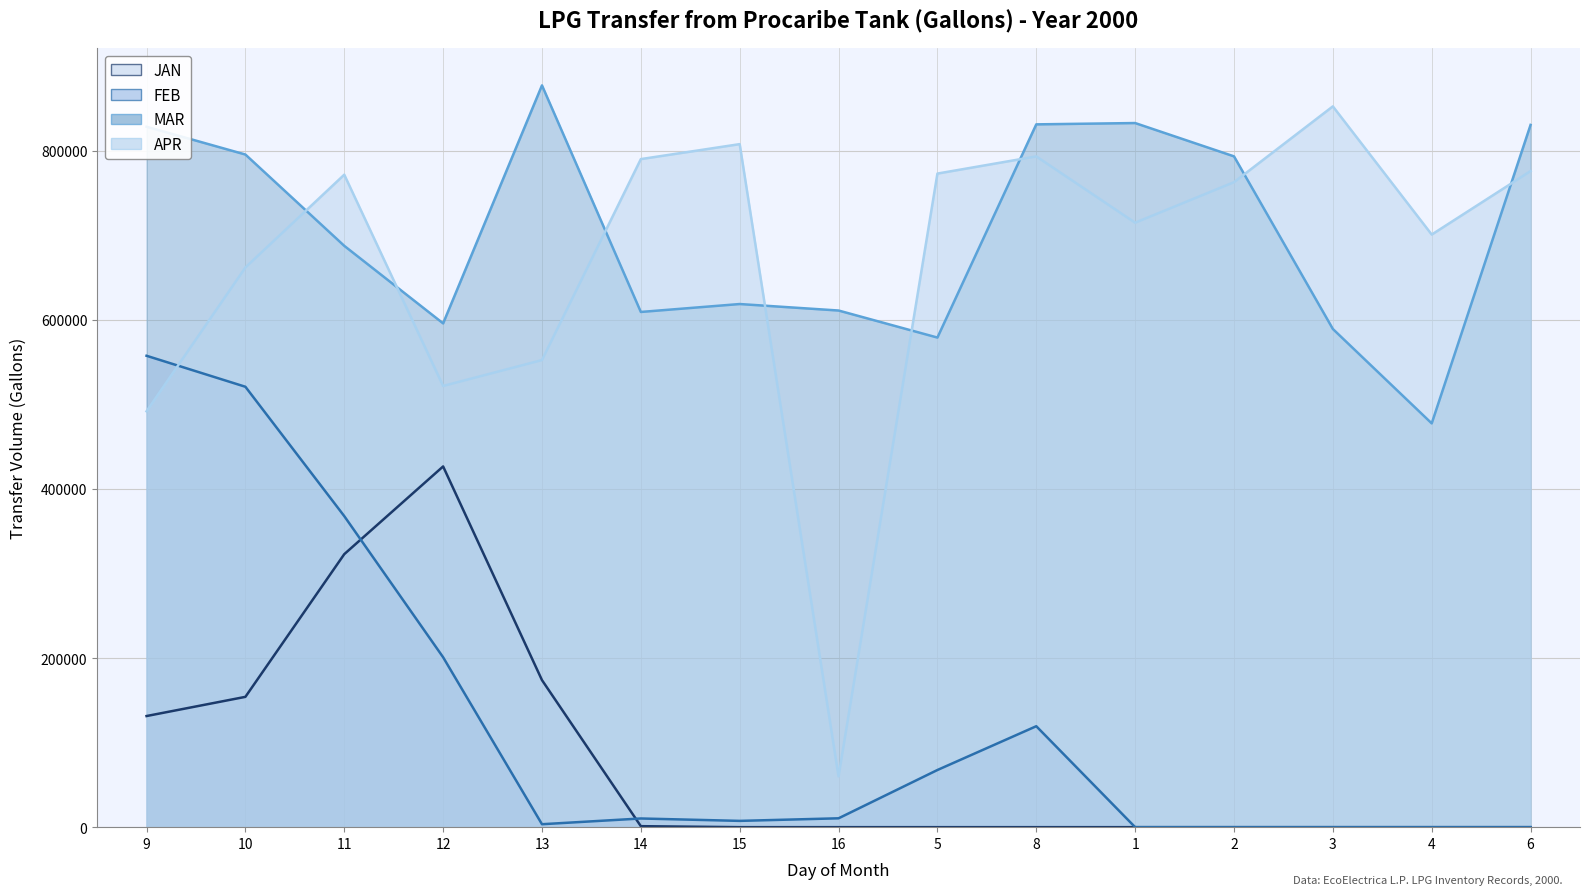

True or false: JAN and APR intersect in this chart.

False